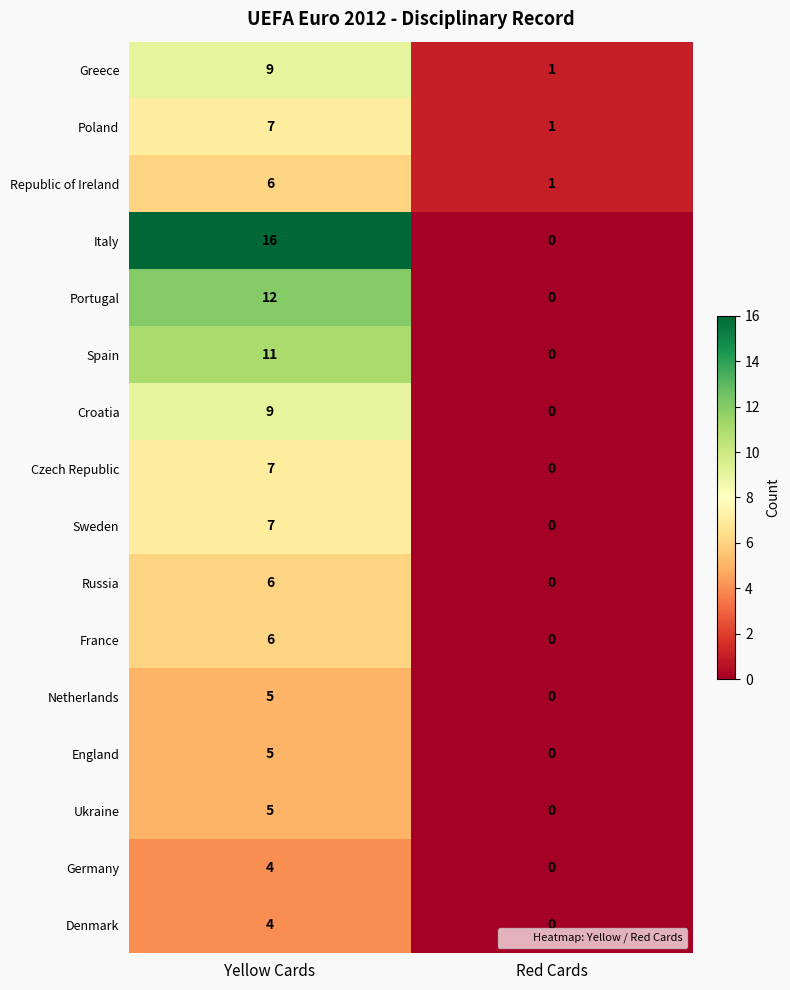

What is the approximate value of Portugal at Yellow Cards?

12